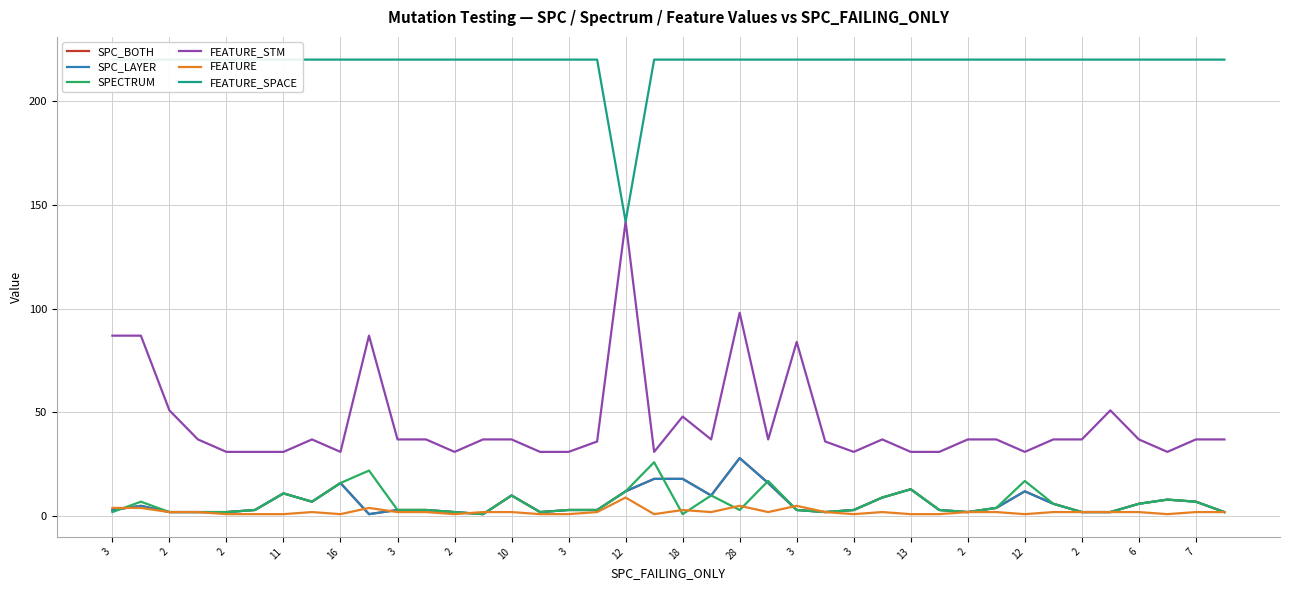

Which series has the largest total across all categories?

FEATURE_SPACE